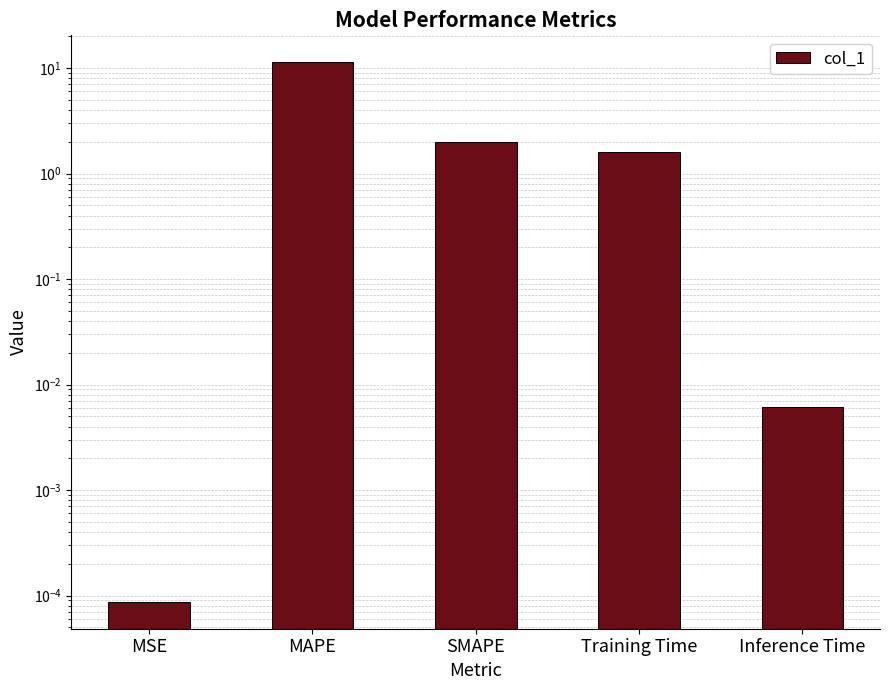

What is the change in value from MSE to SMAPE?

+2.0